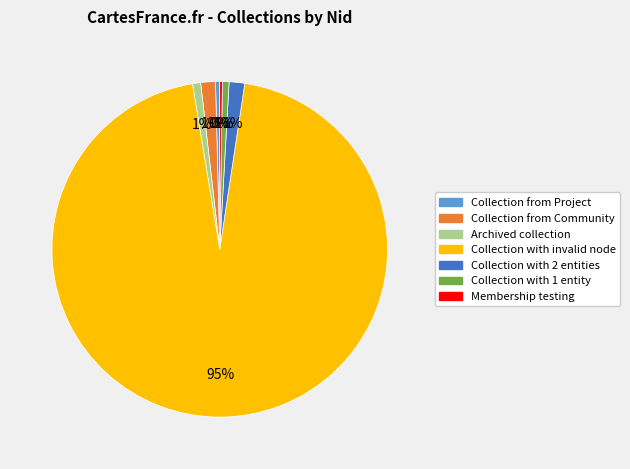

Is it true that Collection with 2 entities is 1% of the pie?

True